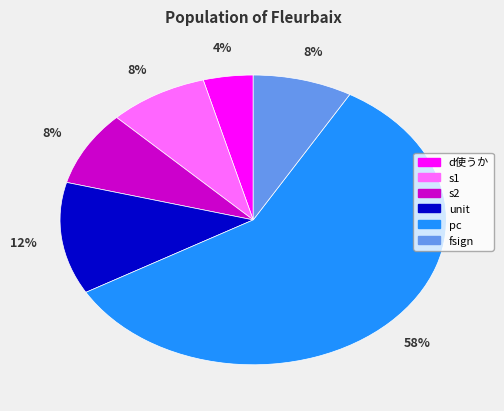

True or false: d使うか accounts for 15% of the total.

False